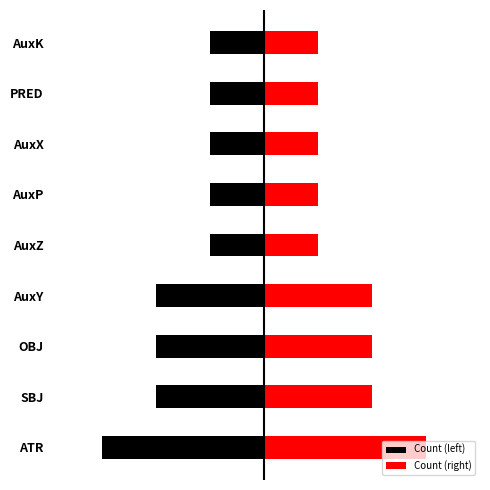

The Count (right) series shows 2 at OBJ. True or false?

True